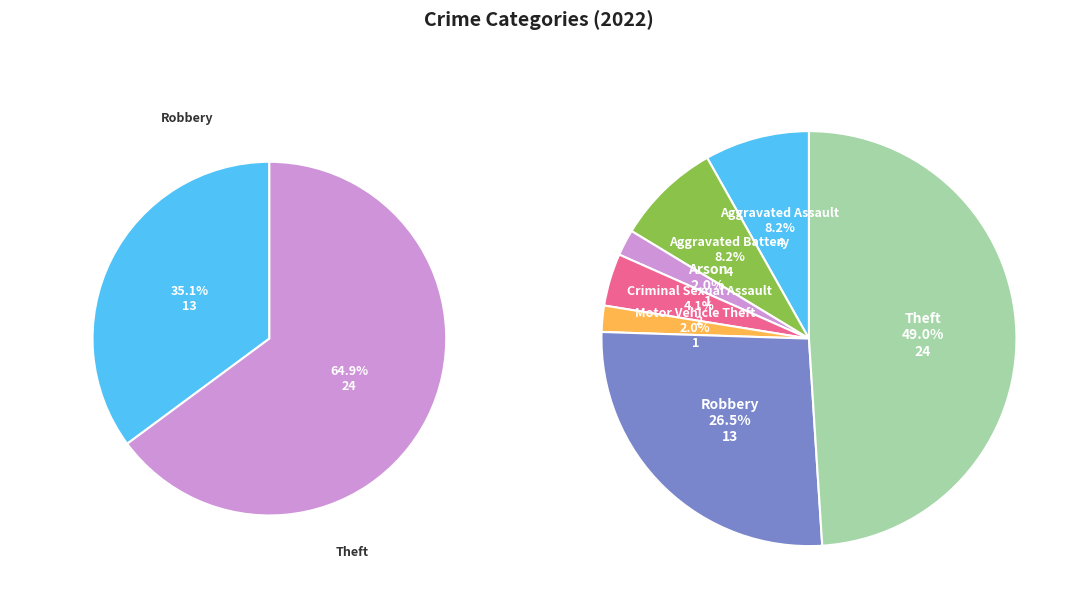

Do Aggravated Battery and Criminal Sexual Assault together represent more than half of the pie?

No